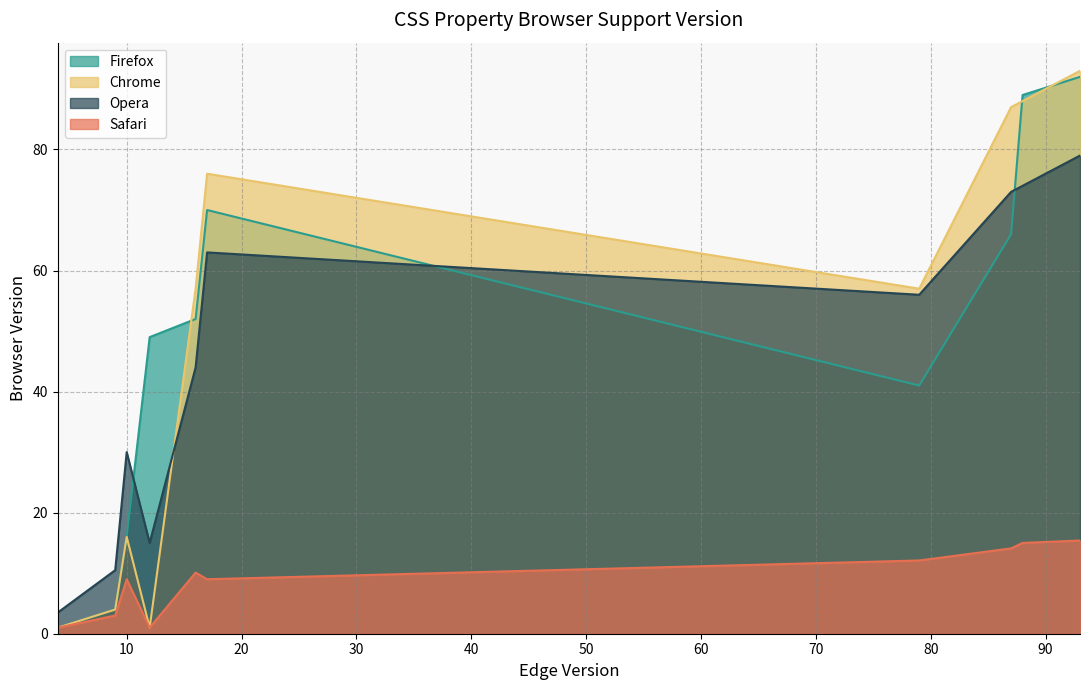

Rank the categories by Safari value from lowest to highest.

4, 12, 9, 10, 17, 16, 79, 87, 88, 93